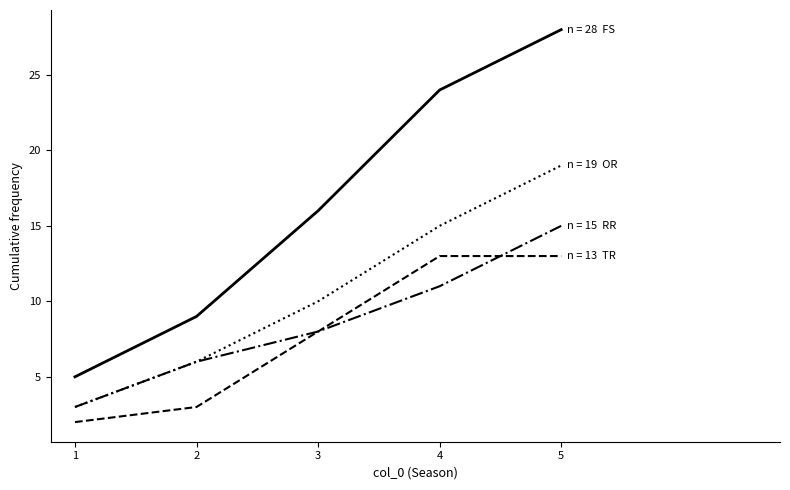

What is the total value across all series at 1?

13